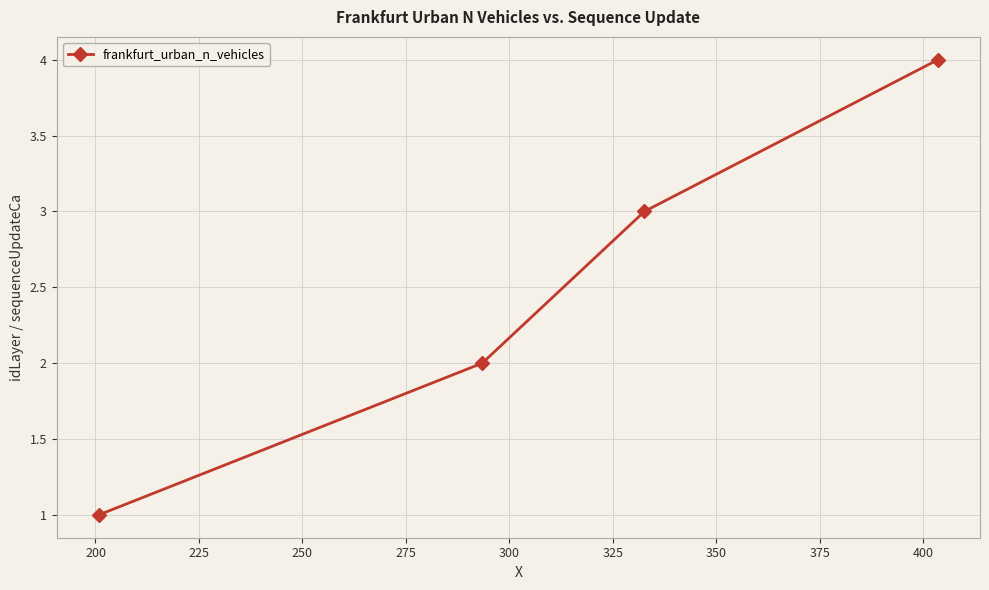

What is the greatest value displayed?

4